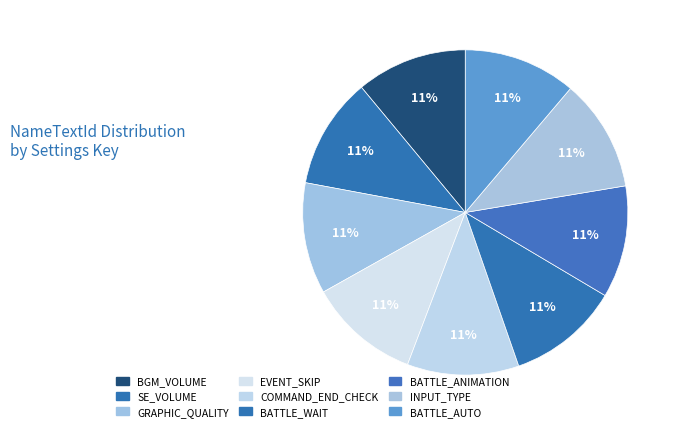

Does SE_VOLUME account for over 50% of the chart?

No